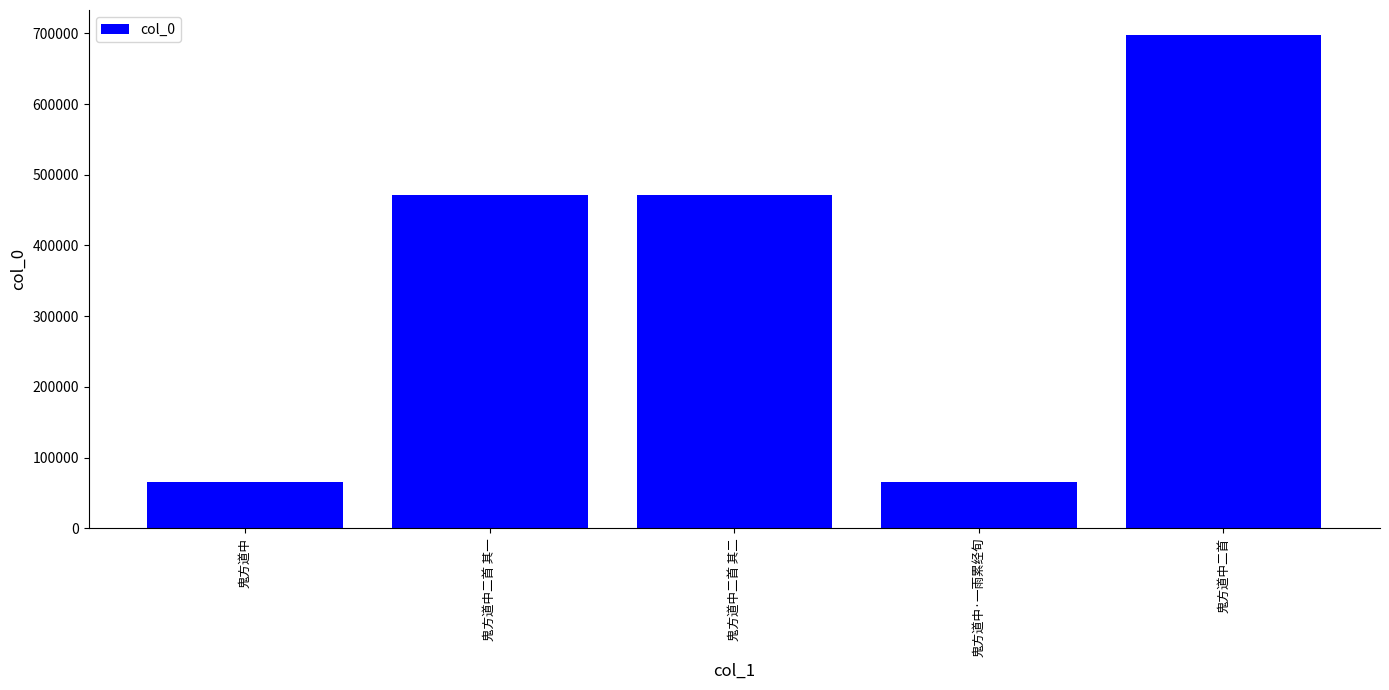

What is the sum of all values?

1771368